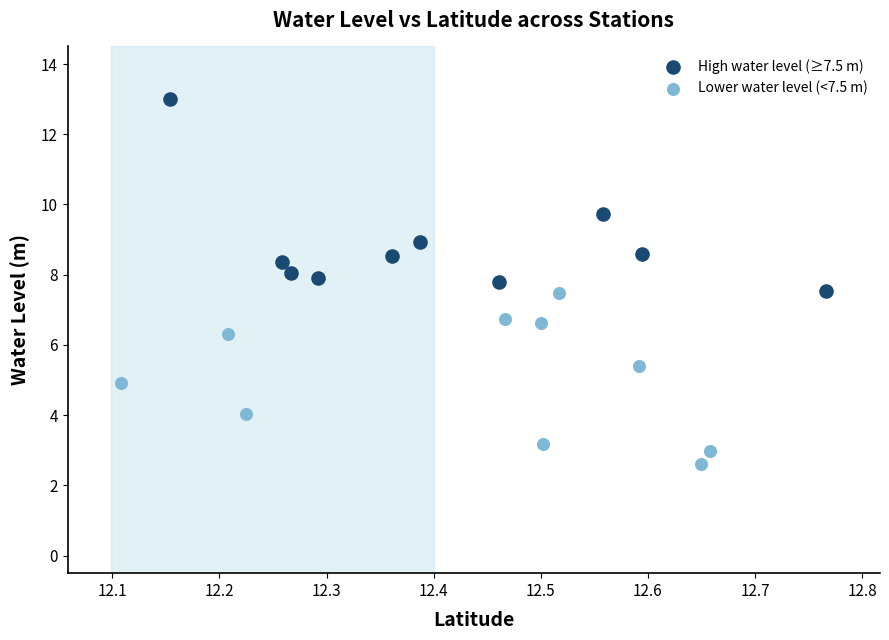

Which series reaches the minimum Y coordinate?

Lower water level (<7.5 m)